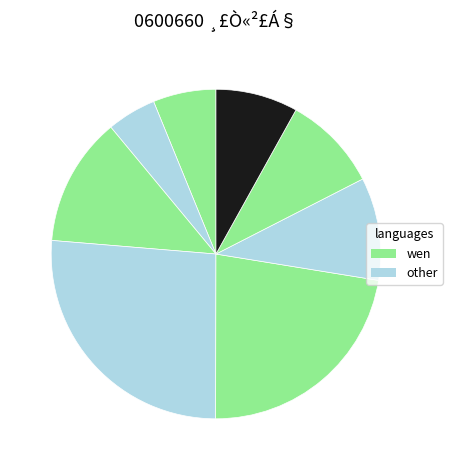

How many segments does this pie chart have?

8